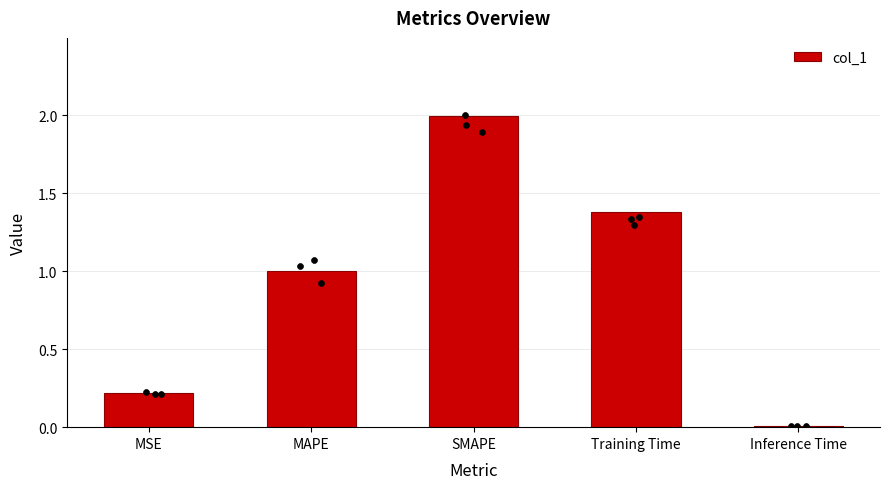

What is the change in value from MAPE to Training Time?

+0.4